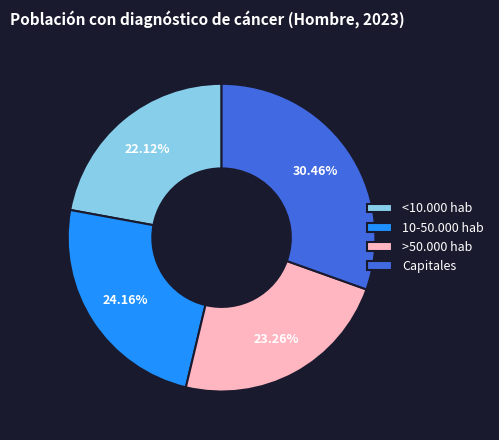

To the nearest percent, what is the difference between the Capitales and >50.000 hab slice percentages?

7%